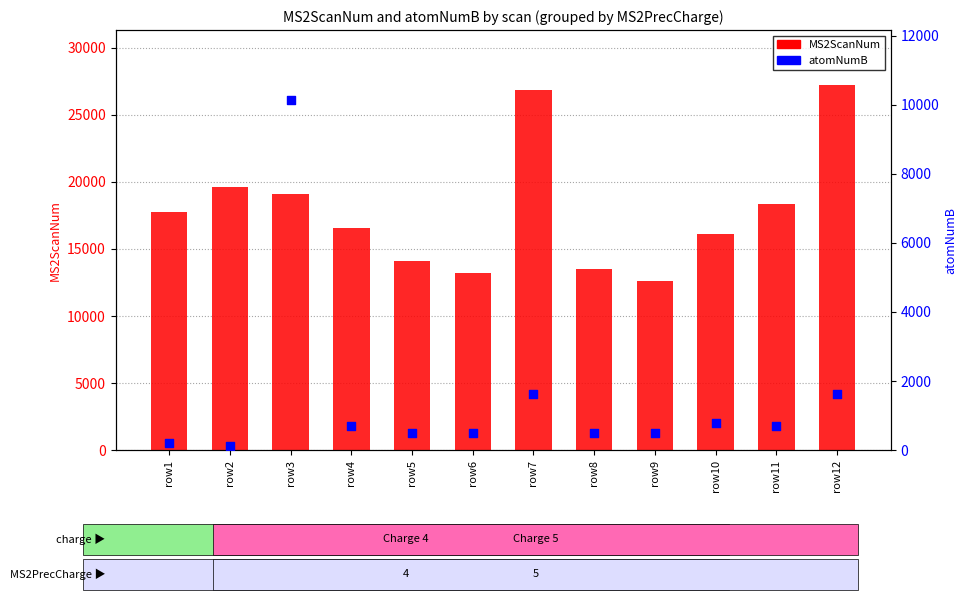

Is the value of atomNumB at row10 greater than the value of MS2ScanNum at row10?

No